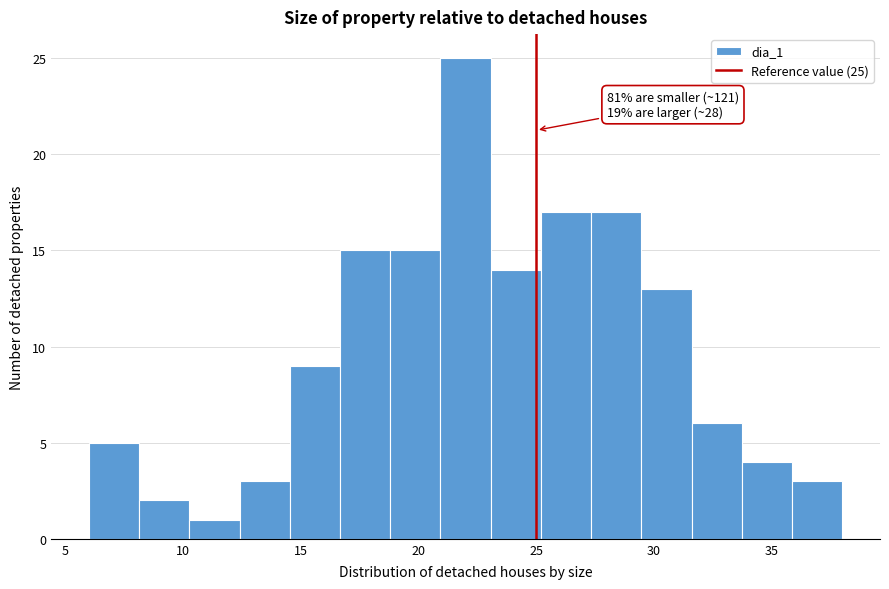

Over which range of the x-axis is the bar tallest?

21.0 to 23.0